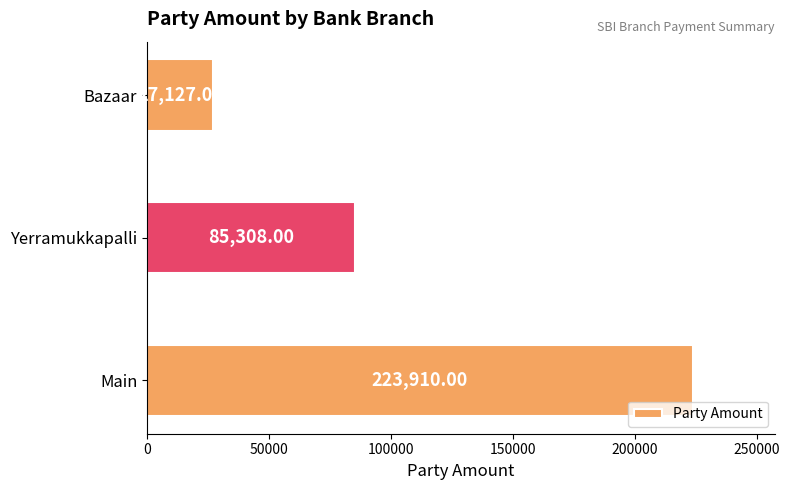

What is the average value?

112115